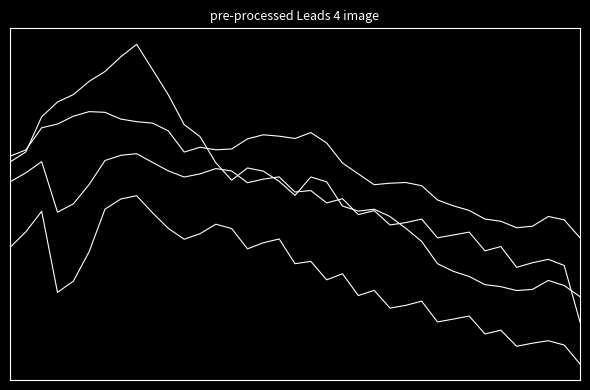

Does the chart display data point markers on the line(s)?

No